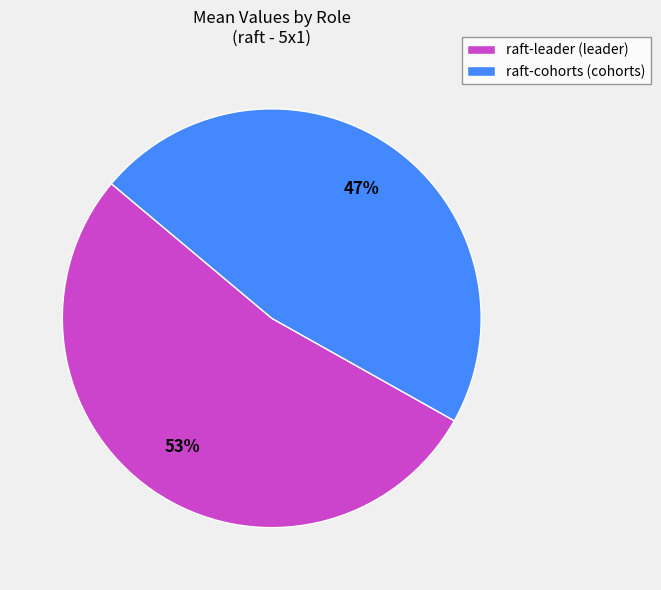

What percentage is the raft-leader (leader) slice, to the nearest percent?

53%